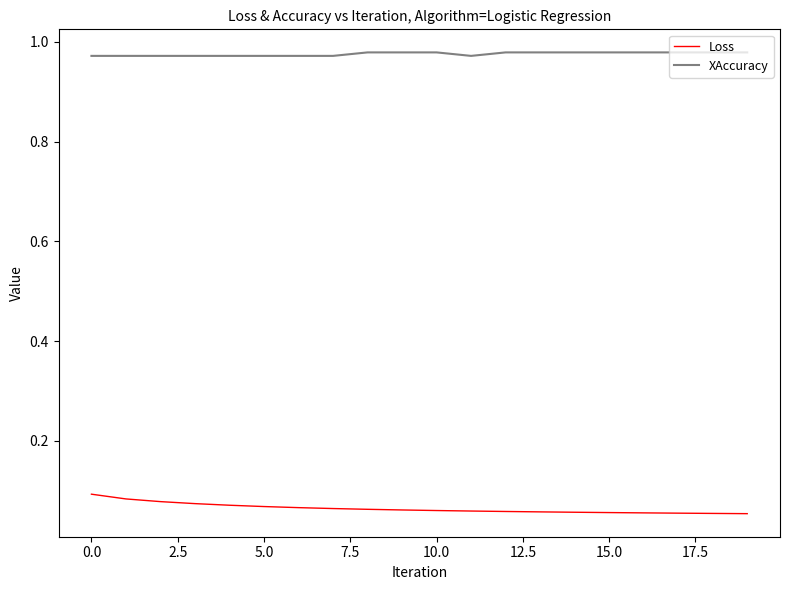

True or false: XAccuracy and Loss cross at least once.

False